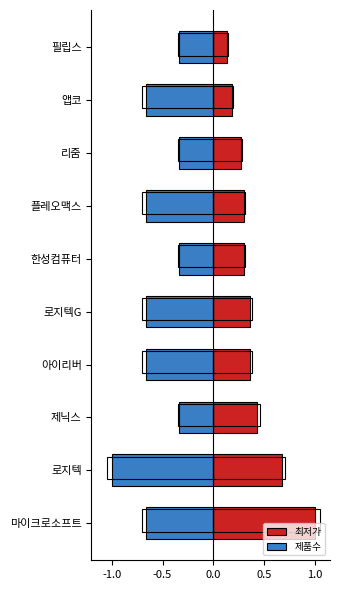

What is the total value across all series at 플레오맥스?

-0.4